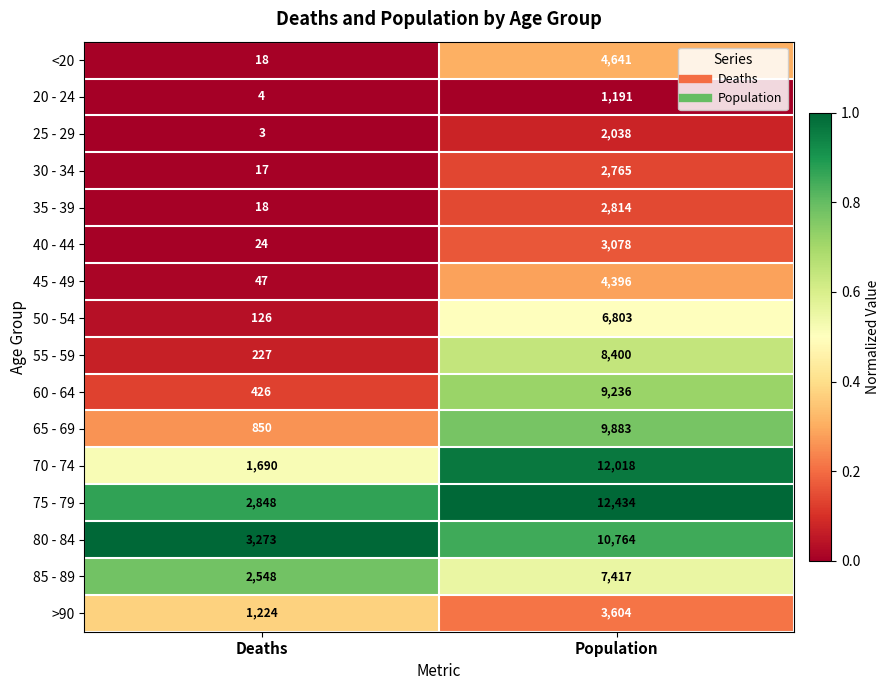

At which category does the chart reach its peak across all series?

Population